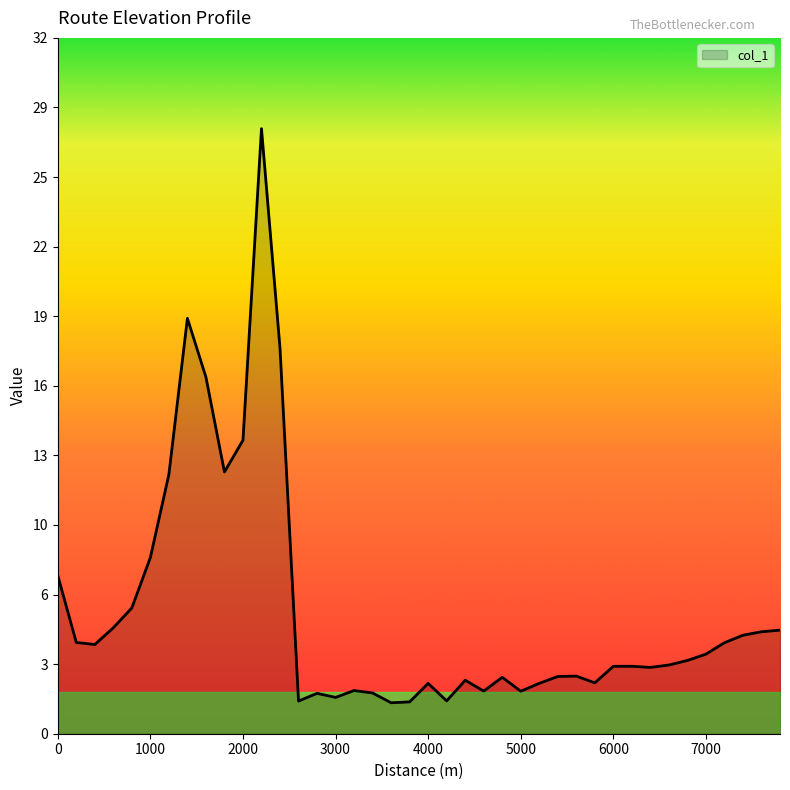

Does the chart display data point markers on the line(s)?

No